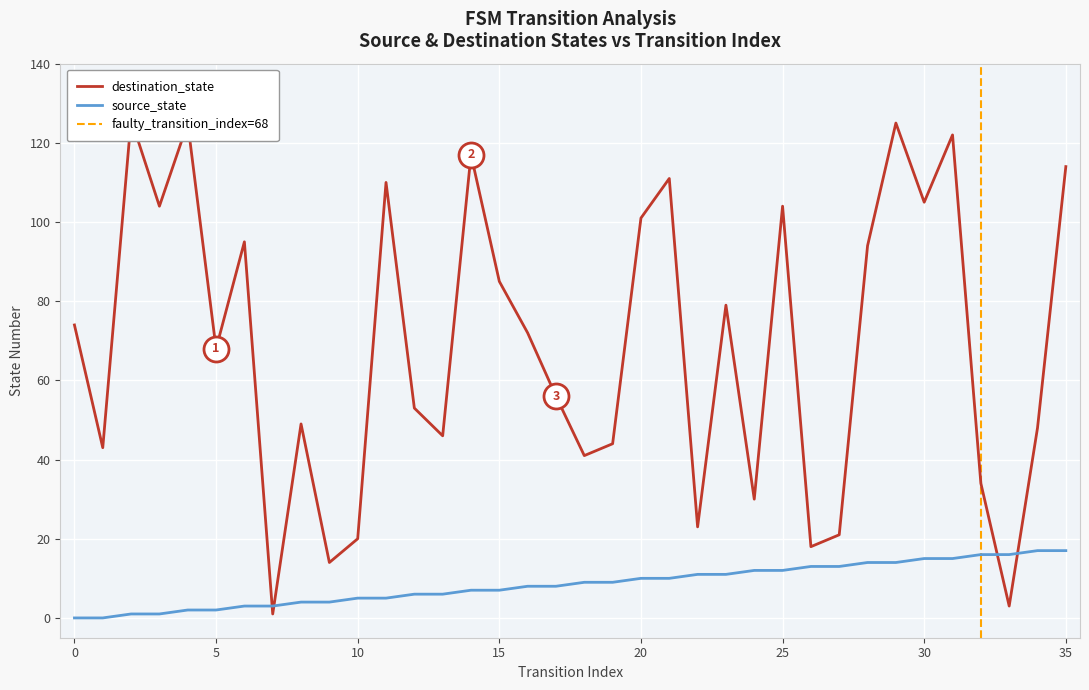

After their last crossing, which series has the higher values: destination_state or source_state?

destination_state